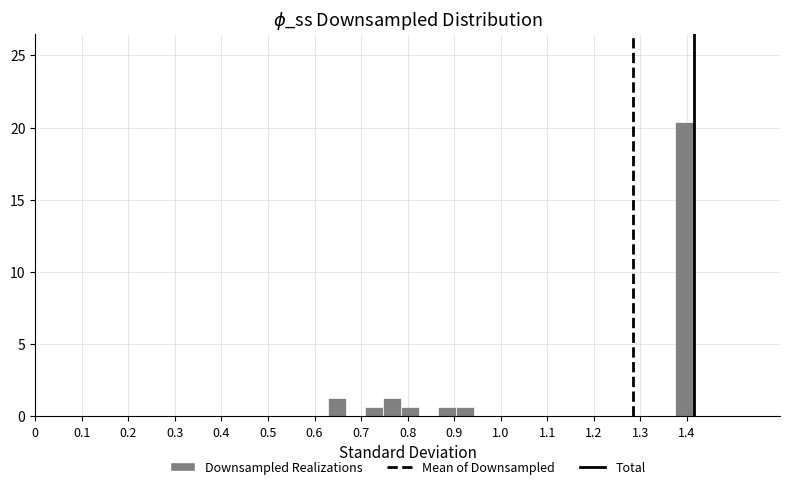

Read against the x-axis, roughly where is the centre of the tallest bar?

1.39